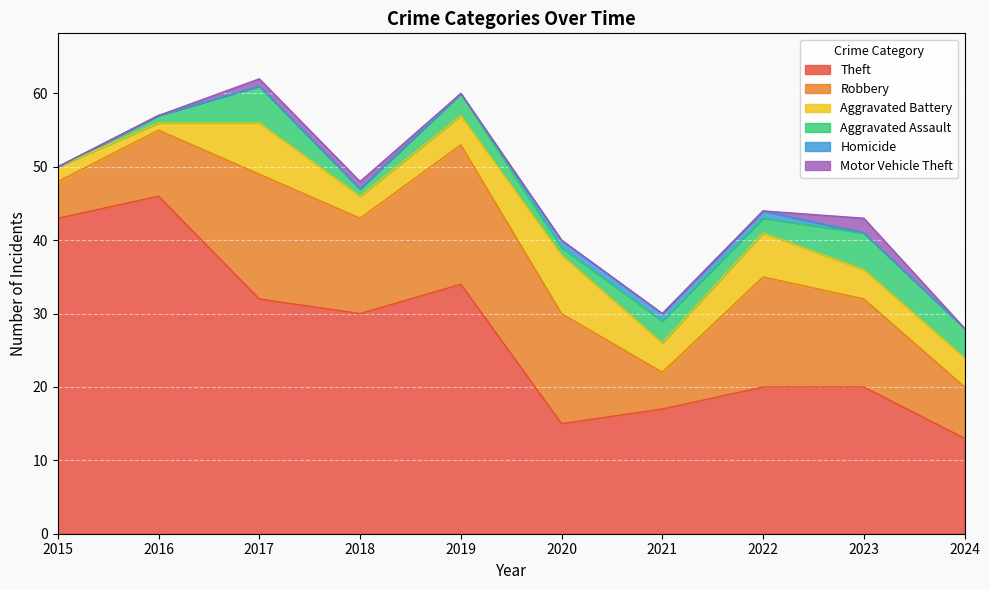

Rank the series by their maximum value, from highest to lowest.

Theft, Robbery, Aggravated Battery, Aggravated Assault, Motor Vehicle Theft, Homicide